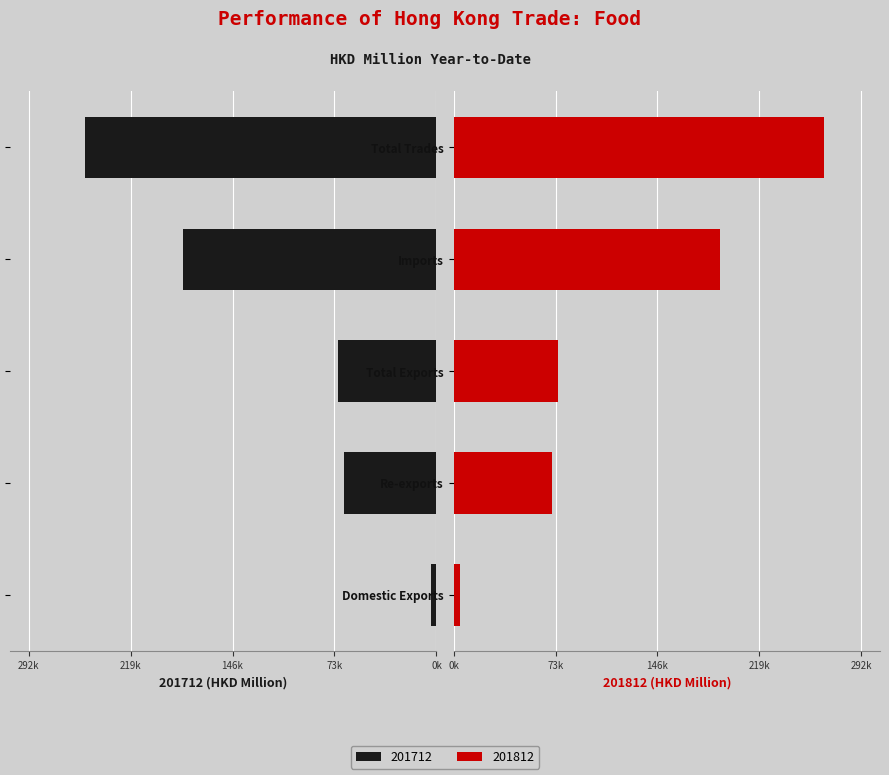

What is the sum of the 201712 values at Re-exports and Domestic Exports?

70214.5